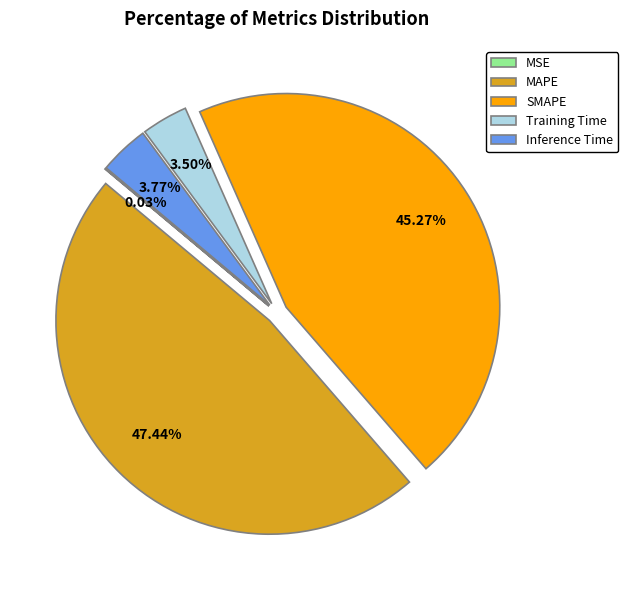

Which has a higher value, SMAPE or MAPE?

MAPE